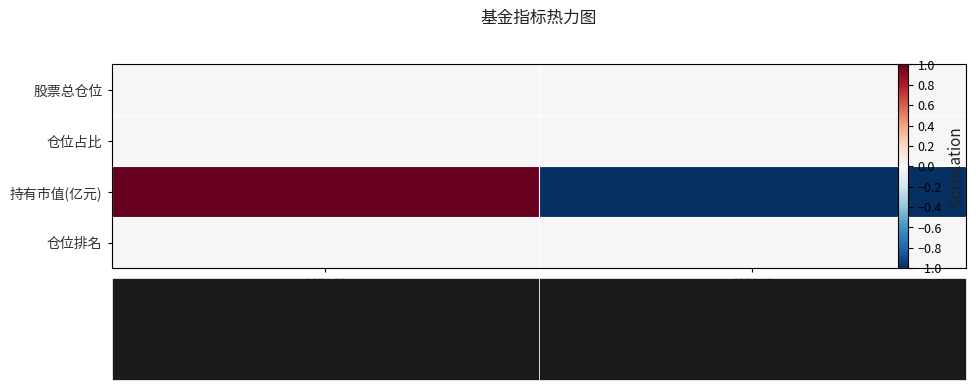

Is it true that 仓位占比 equals 0 at 005142?

True